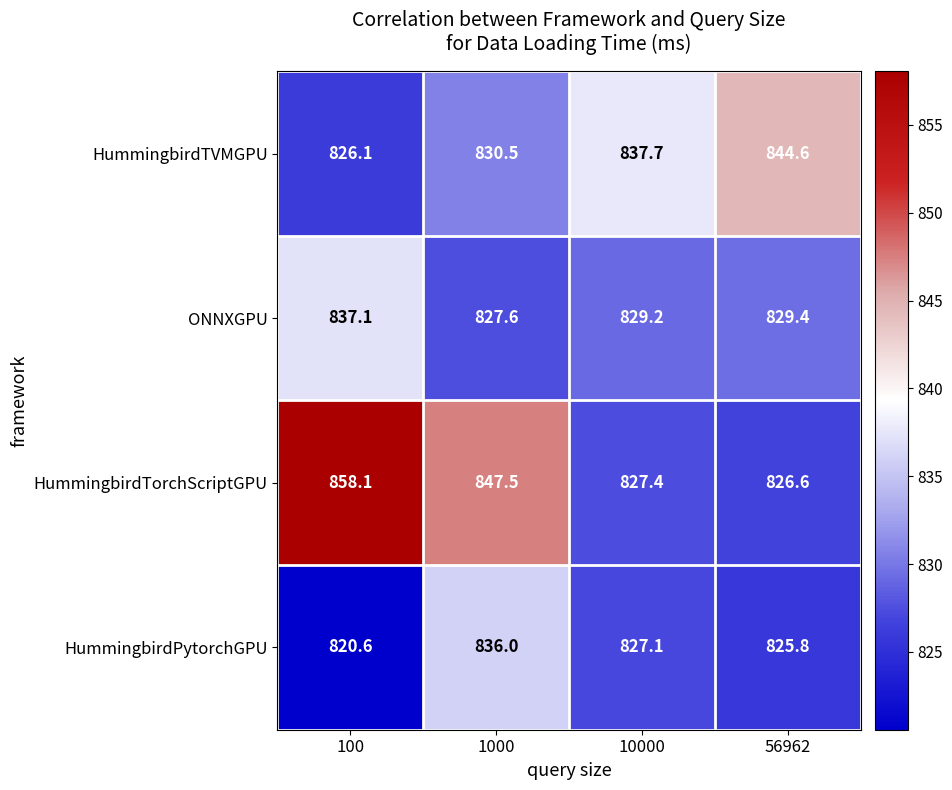

How many series are shown in this chart?

4